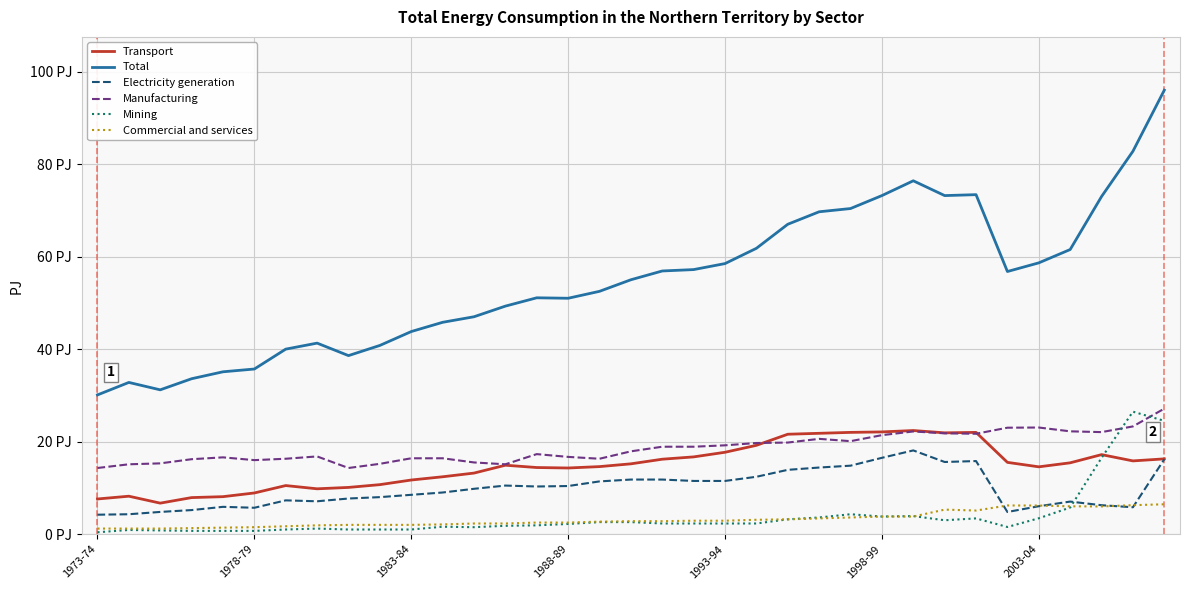

After their last crossing, which series has the higher values: Electricity generation or Mining?

Mining